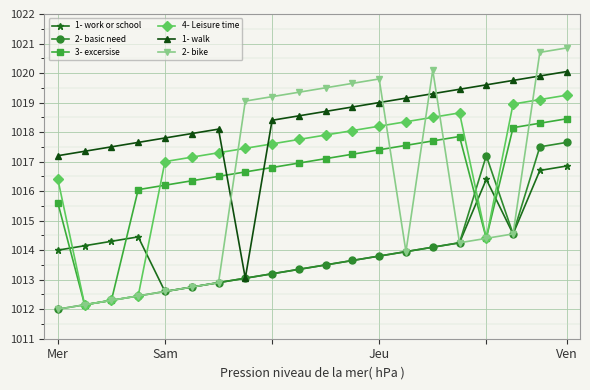

What is the value of the 1- work or school point at the 10th from the left?

1013.4